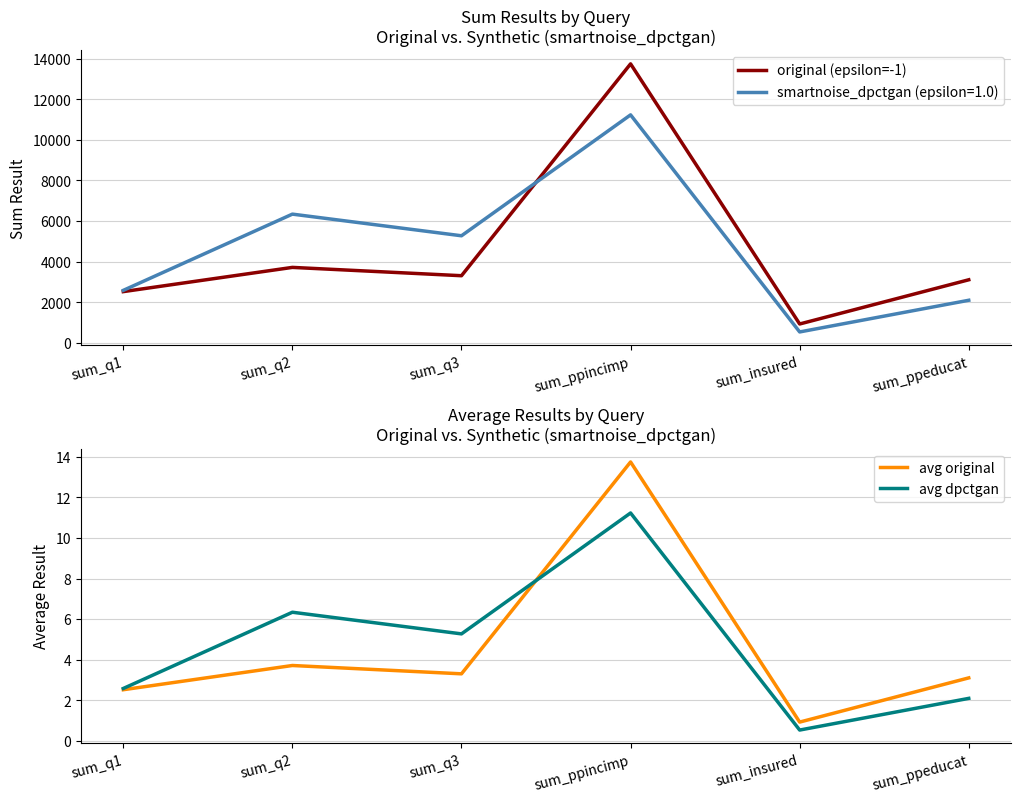

Between sum_q2 and sum_q3, which series saw the biggest shift?

original (epsilon=-1)